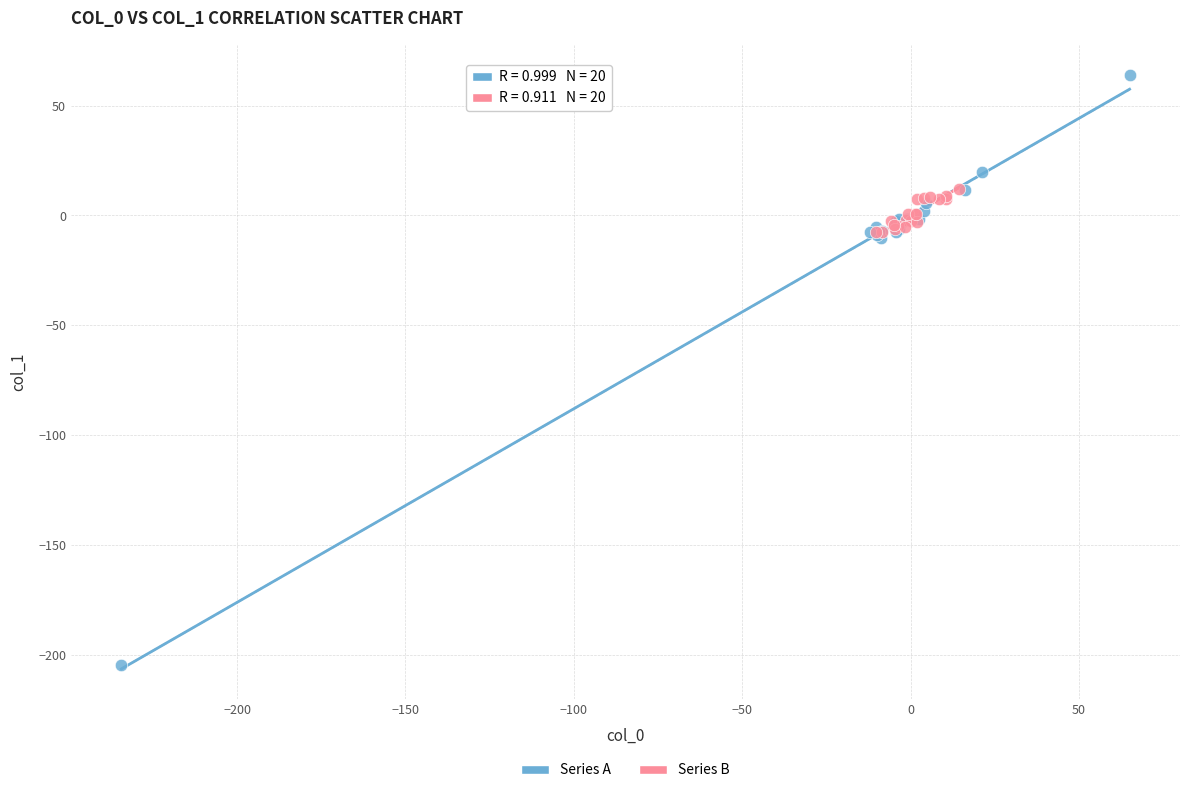

Which series has the largest Y range (max minus min)?

Series A